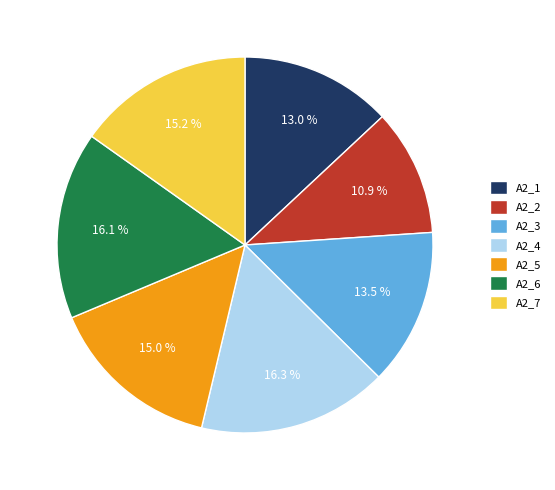

Combined, what portion of the pie is A2_3 and A2_6?

29.6%